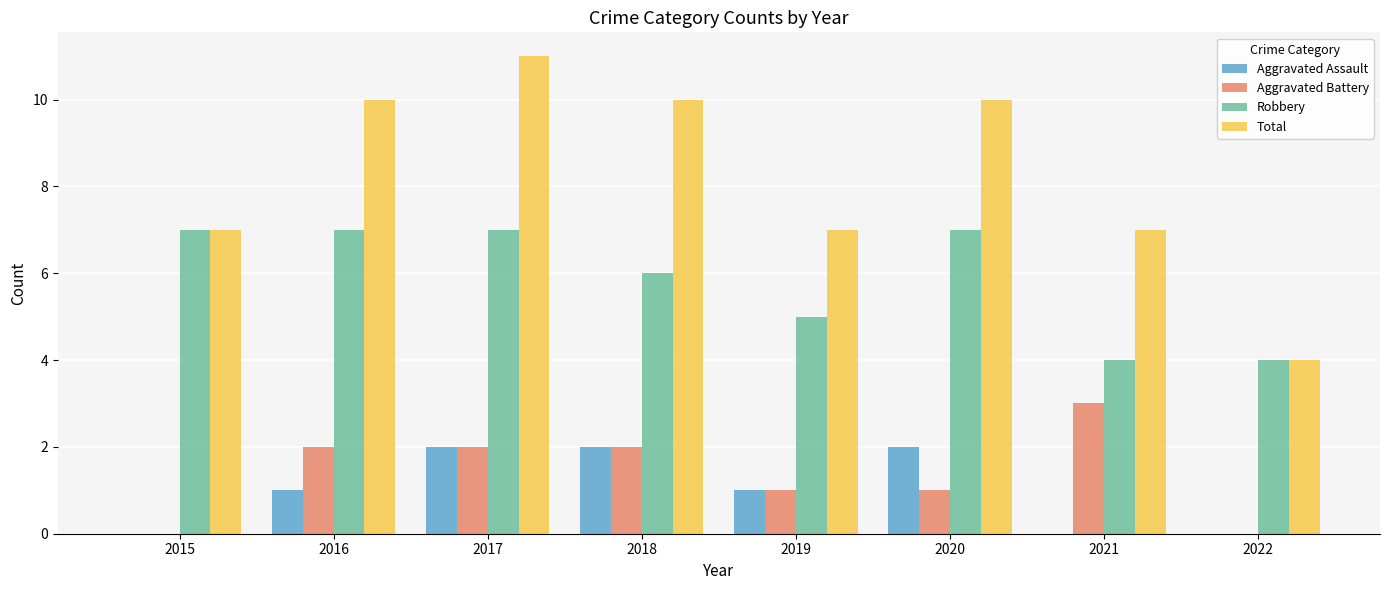

What is the sum of all Robbery values?

47